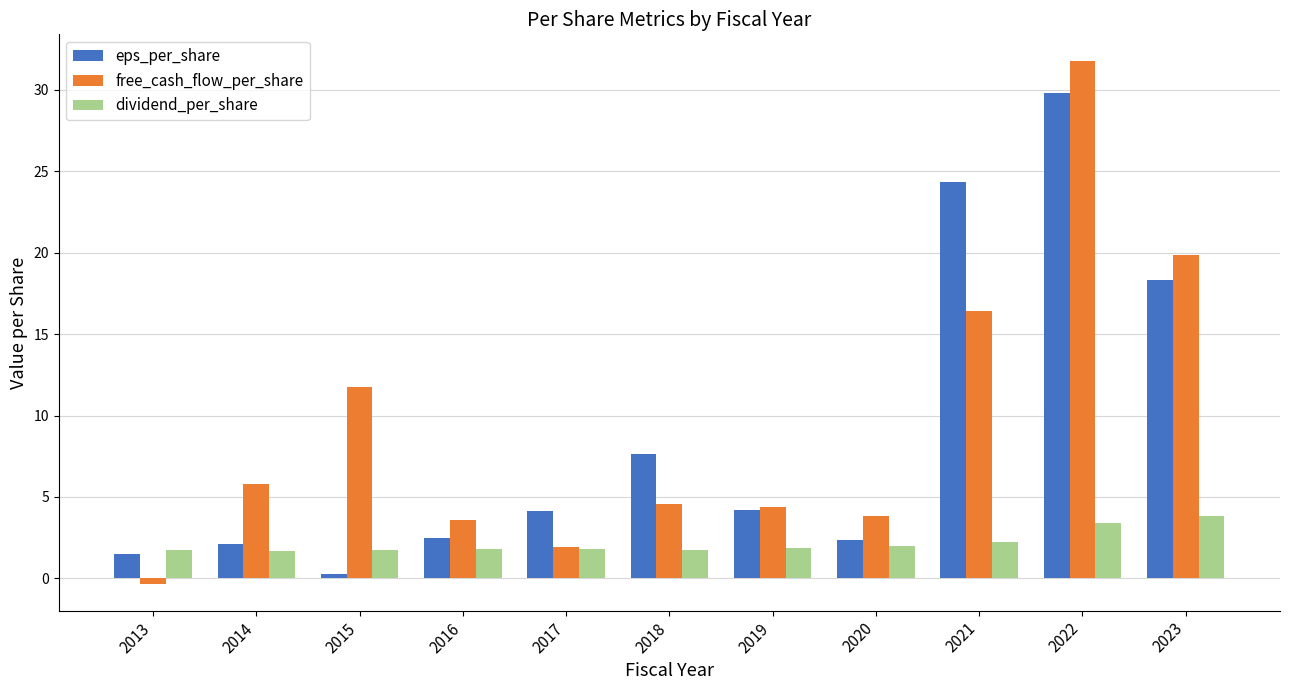

What is the minimum value for free_cash_flow_per_share?

-0.4